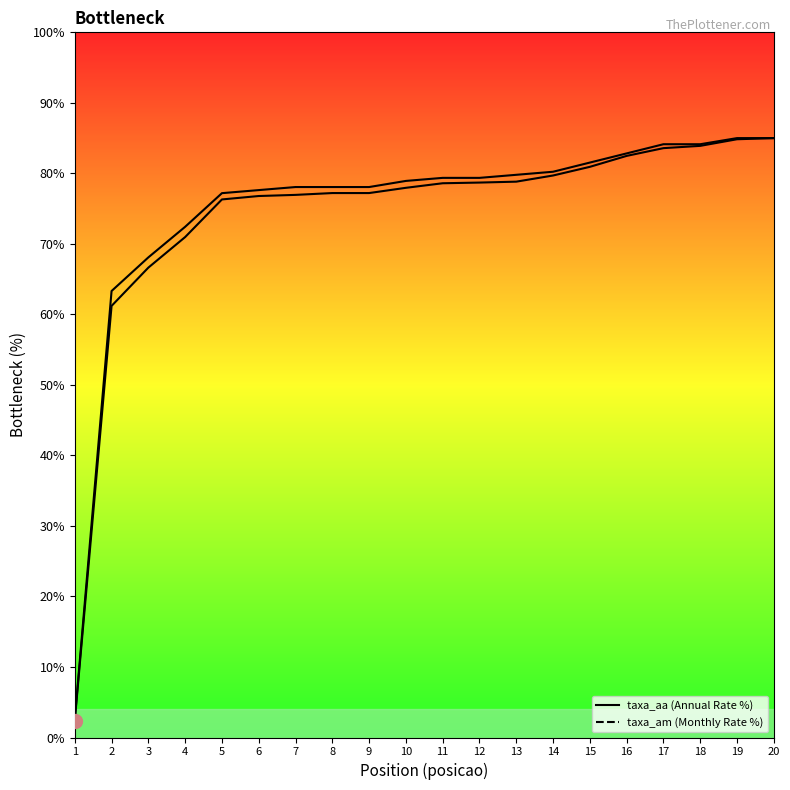

Reading left to right, transcribe all the data shown in this chart.

taxa_aa: 2.4	61.2	66.6	71.0	76.3	76.8	76.9	77.2	77.2	78.0	78.6	78.7	78.8	79.7	80.9	82.5	83.6	83.9	84.8	85.0
taxa_am: 2.6	63.3	68.1	72.4	77.2	77.6	78.1	78.1	78.1	78.9	79.4	79.4	79.8	80.2	81.5	82.8	84.1	84.1	85.0	85.0